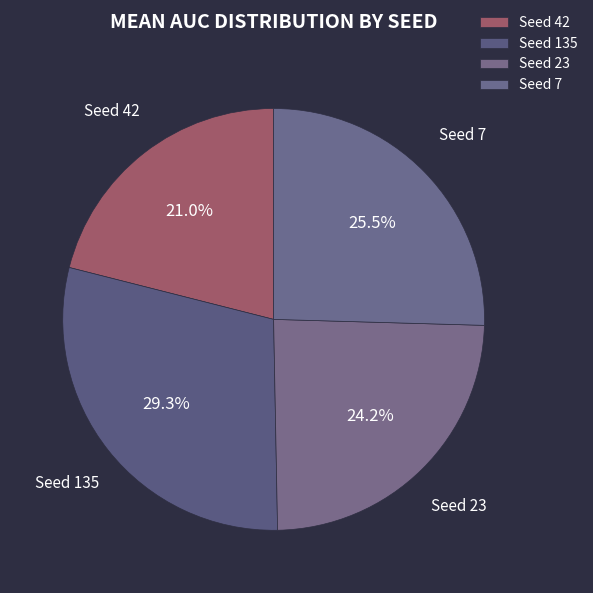

Count the number of slices in the pie.

4